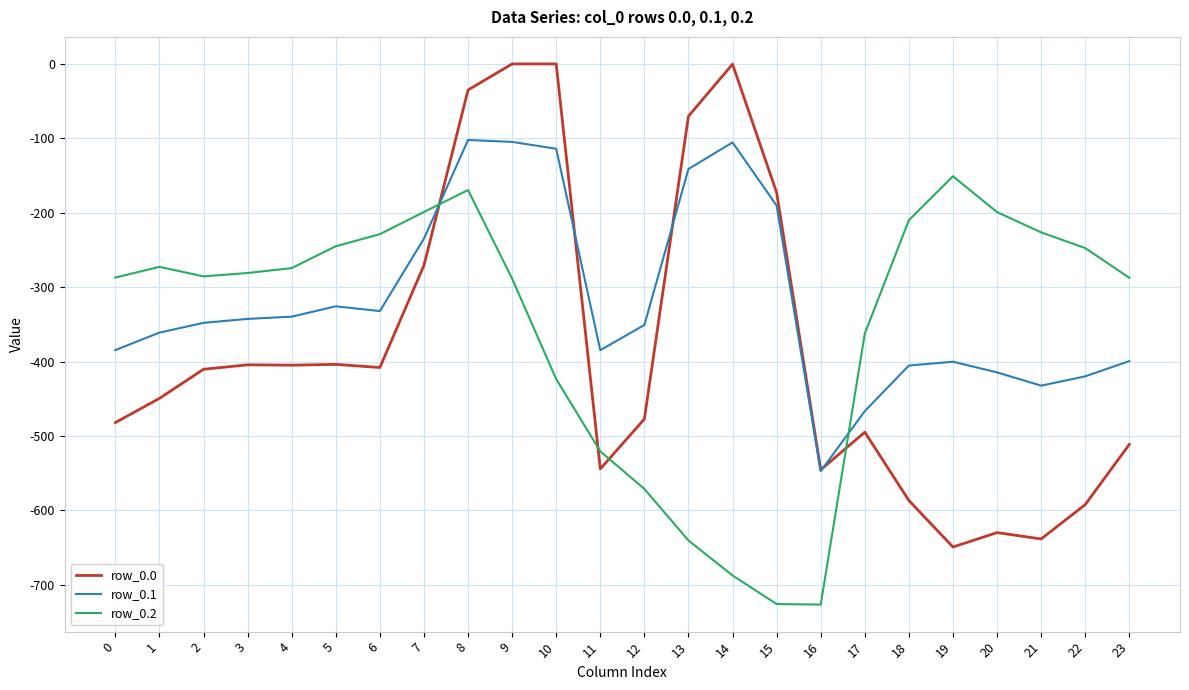

What is the difference between the highest and lowest values at 16?

181.2